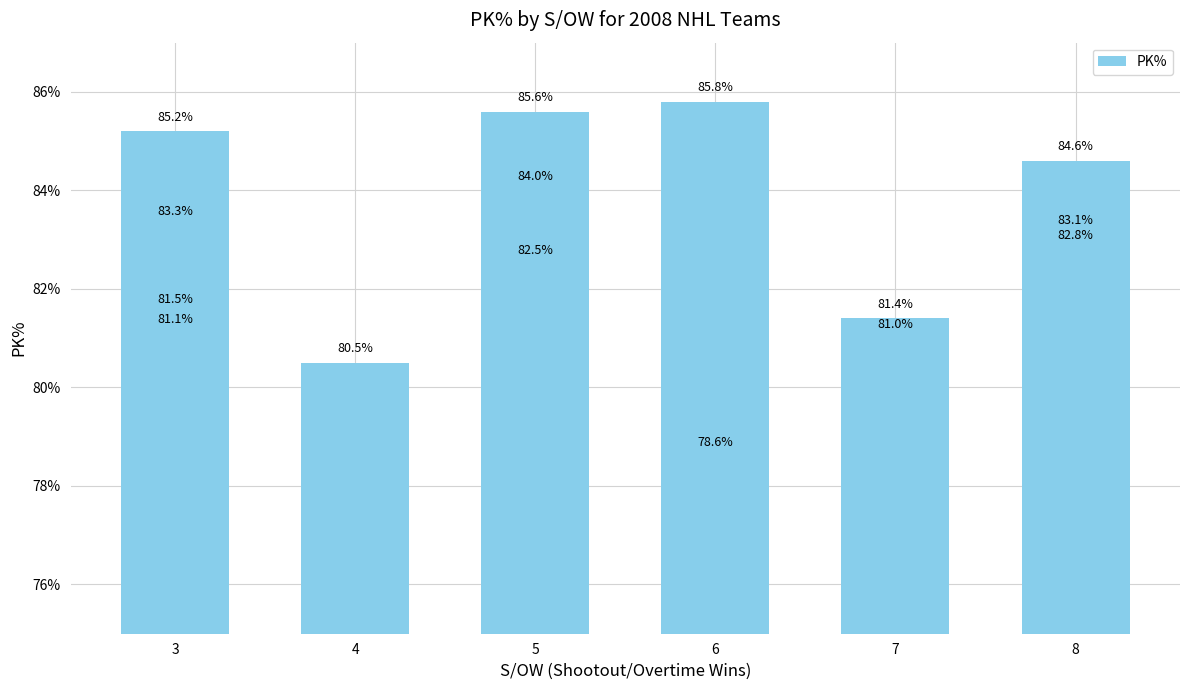

Are the bars grouped side by side (vs. stacked)?

No